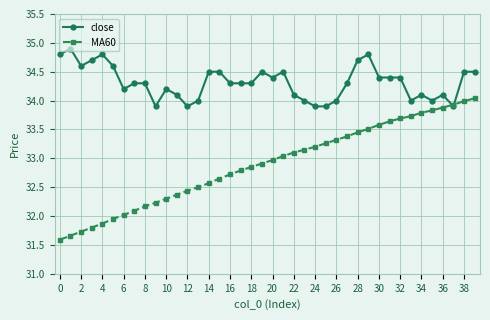

True or false: MA60 has more than 1 interior local peaks.

False